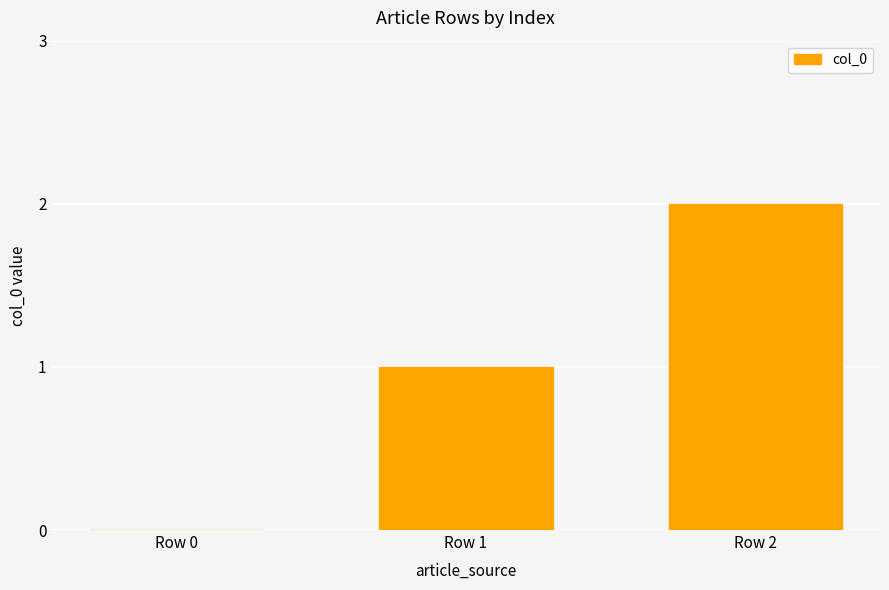

What is the greatest value displayed?

2